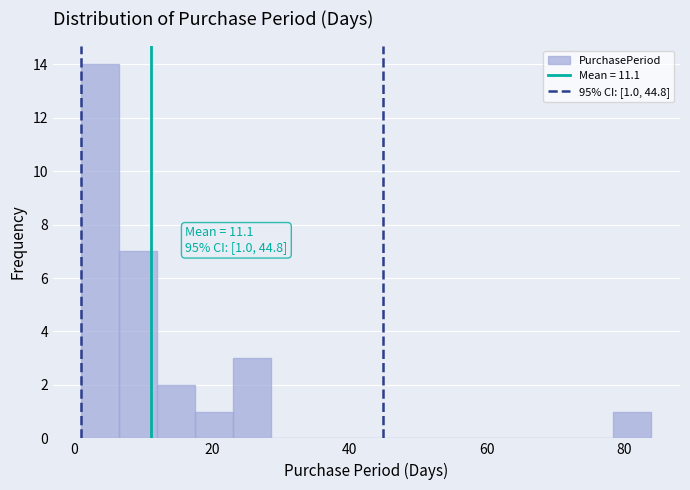

Read against the x-axis, roughly where is the centre of the tallest bar?

4